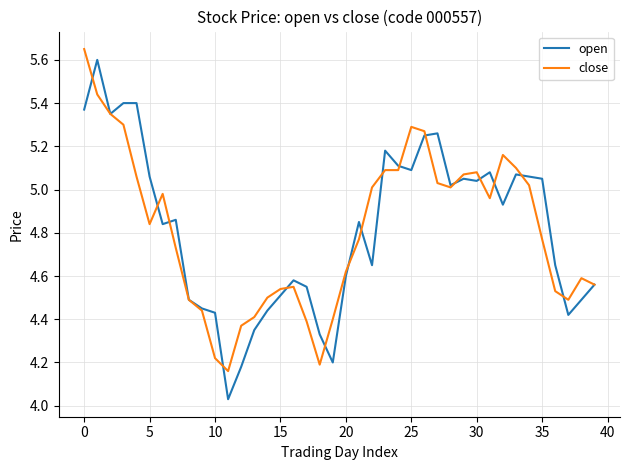

How many distinct data groups are displayed?

2